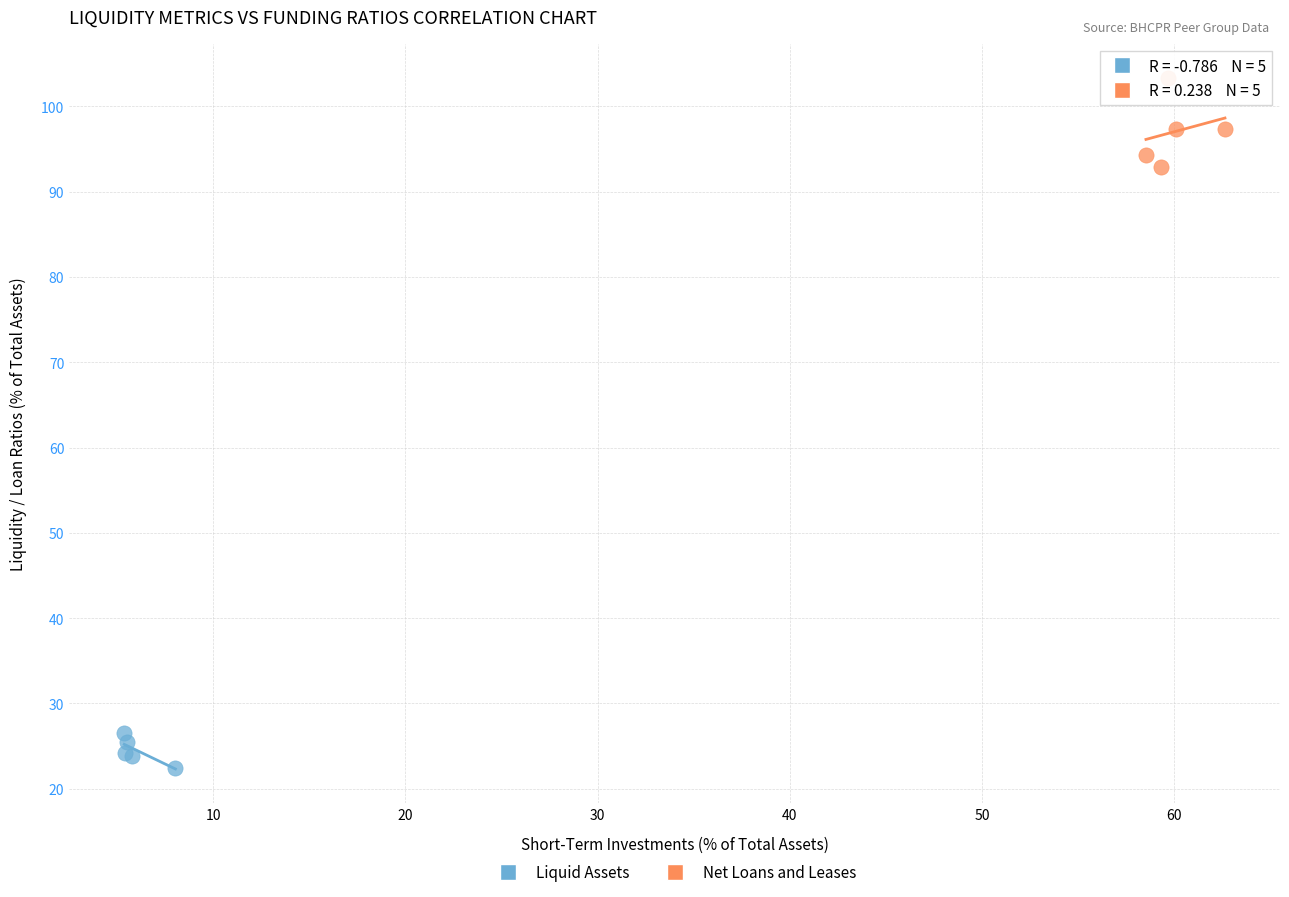

Which series has the largest Y range (max minus min)?

Net Loans and Leases